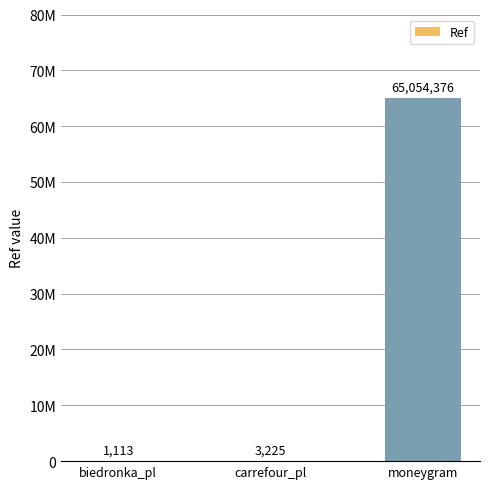

How many distinct data groups are displayed?

1